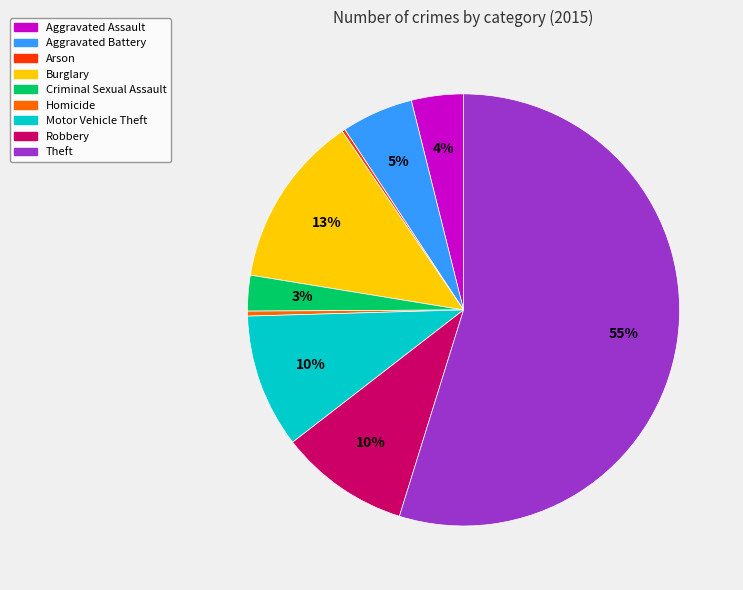

What percentage is the Theft slice, to the nearest percent?

55%